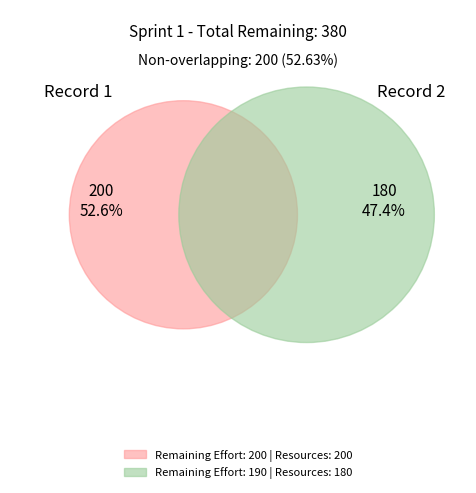

To the nearest percent, what percentage of the pie is 200?

53%